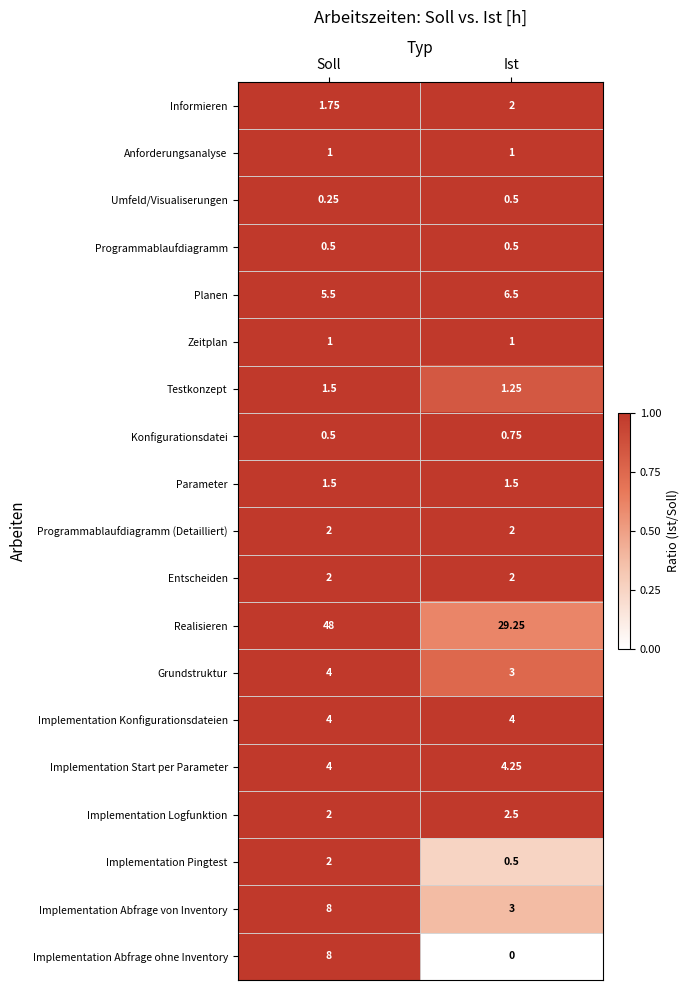

Rank the categories by Implementation Start per Parameter value from highest to lowest.

Ist, Soll